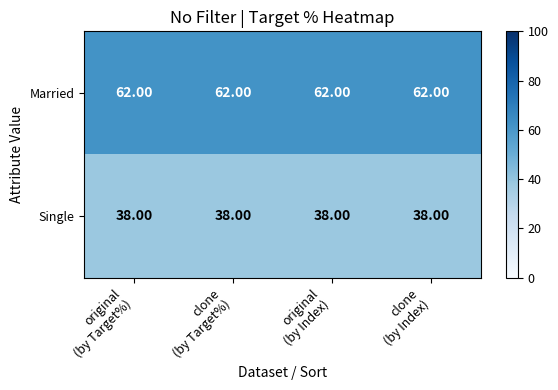

Rank the series at original
(by Target%) from lowest to highest value.

Single, Married